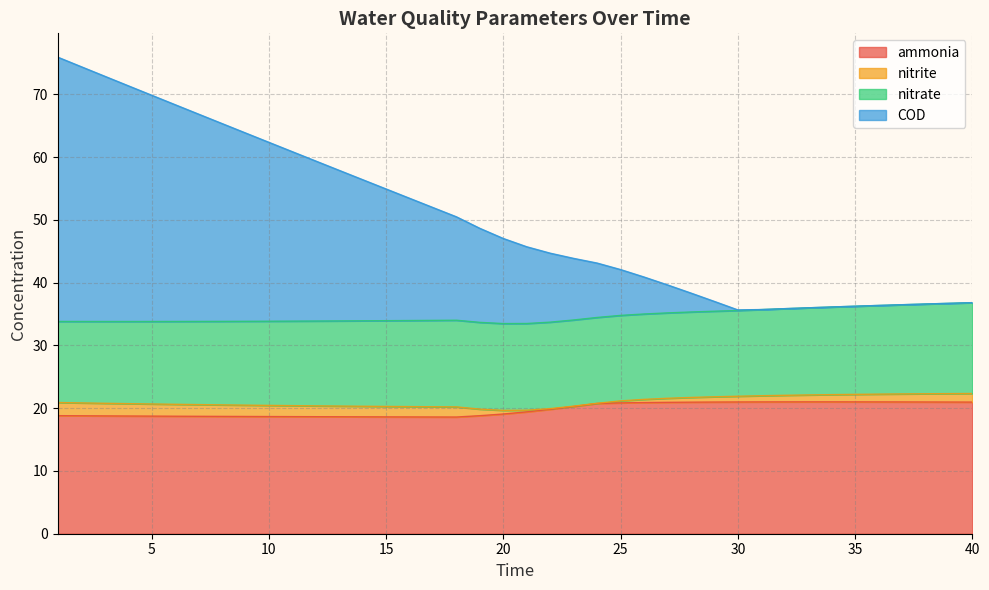

How many lines are shown in the chart?

4